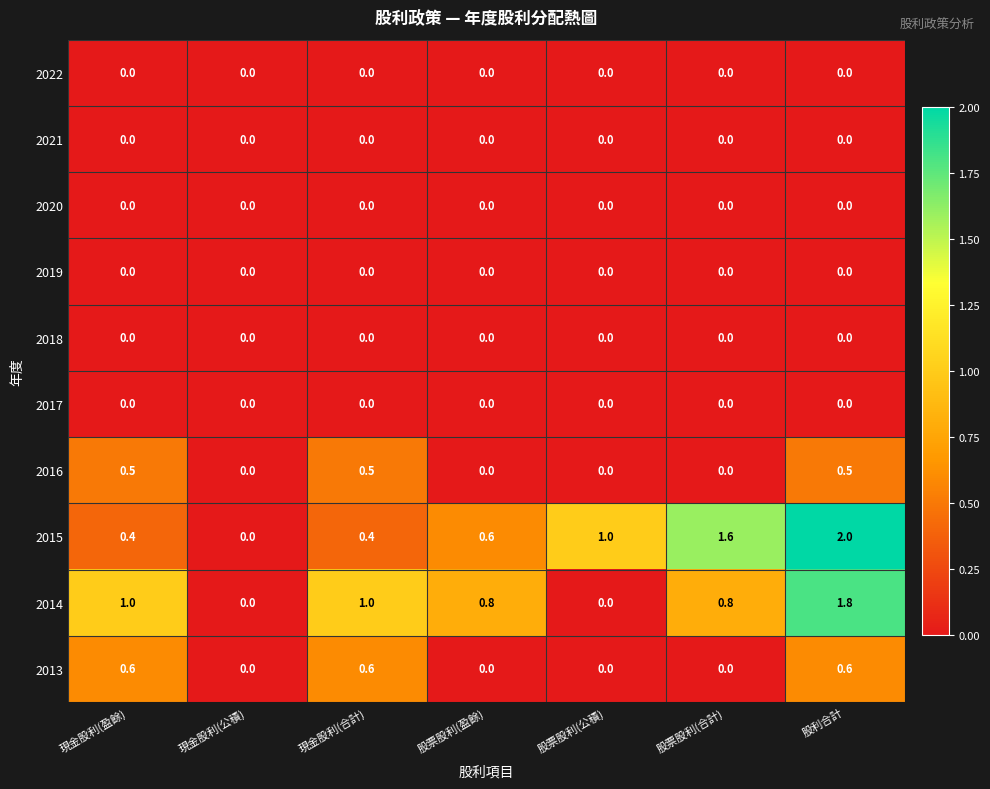

Which series has the largest total across all categories?

2015